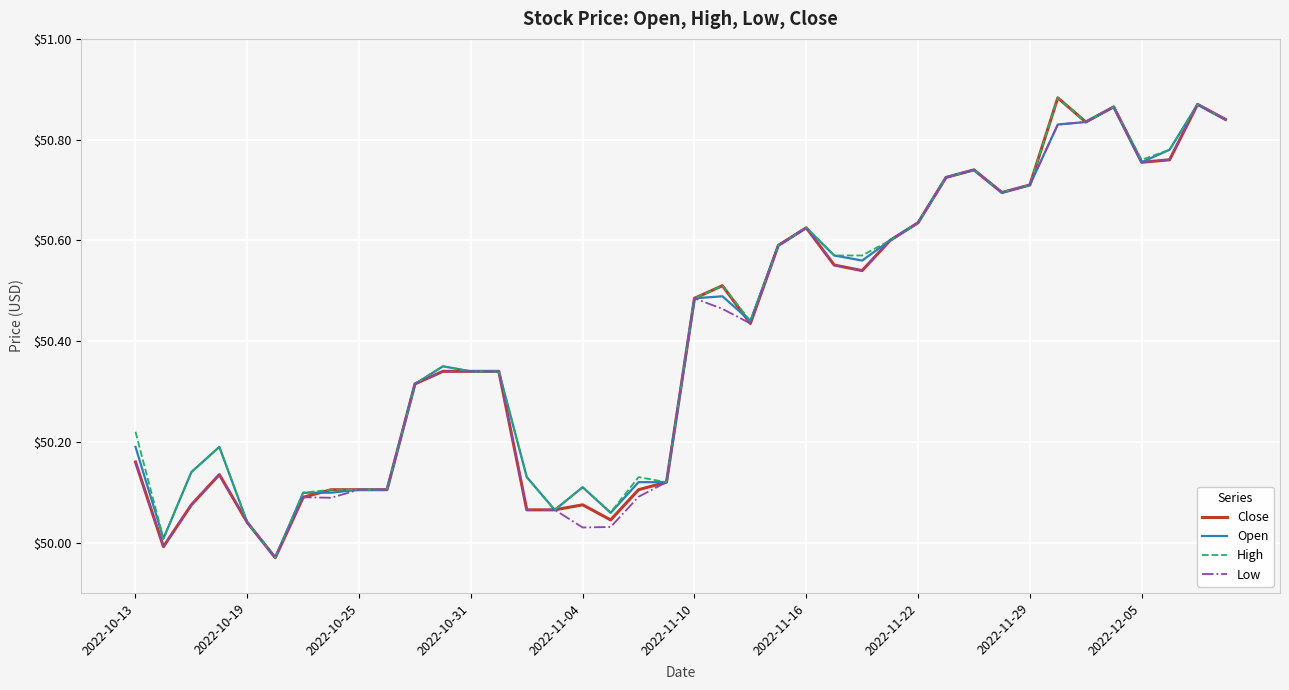

What is the value of the High point at the 37th from the left?

50.8